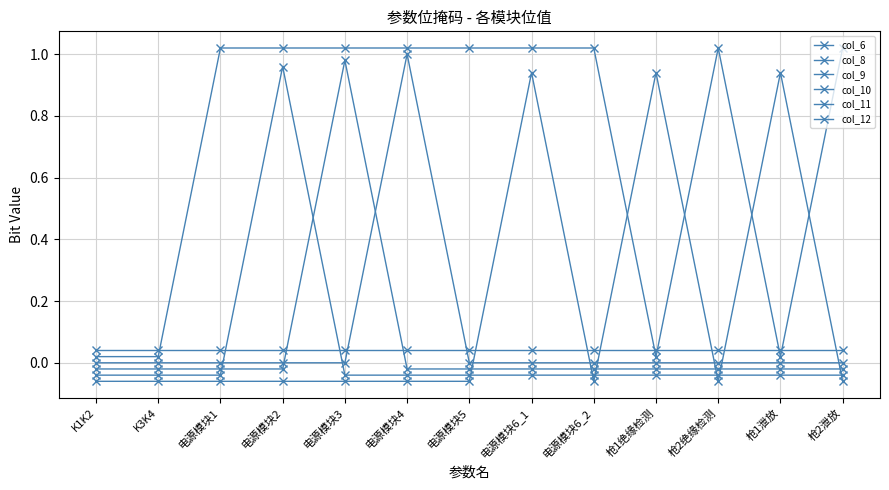

Does the chart have visible grid lines?

Yes